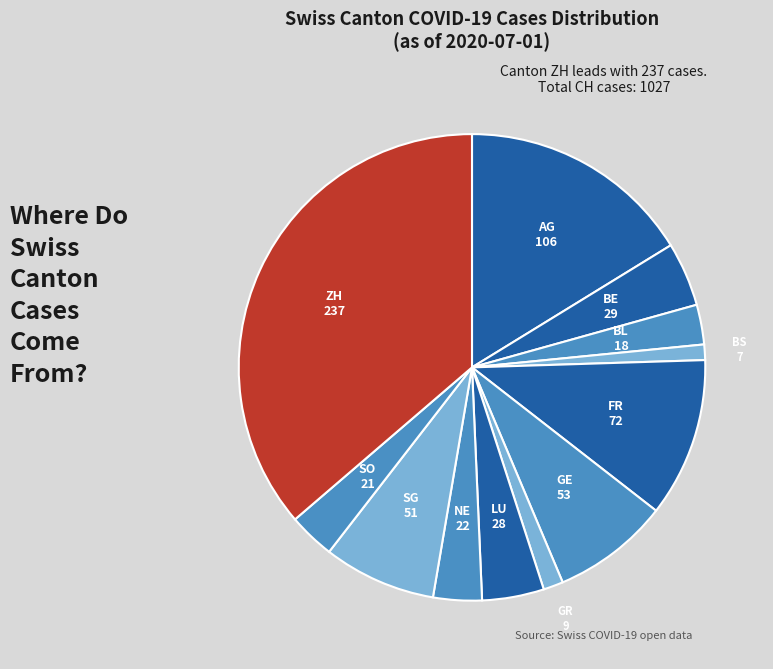

How many slices are in this pie chart?

12